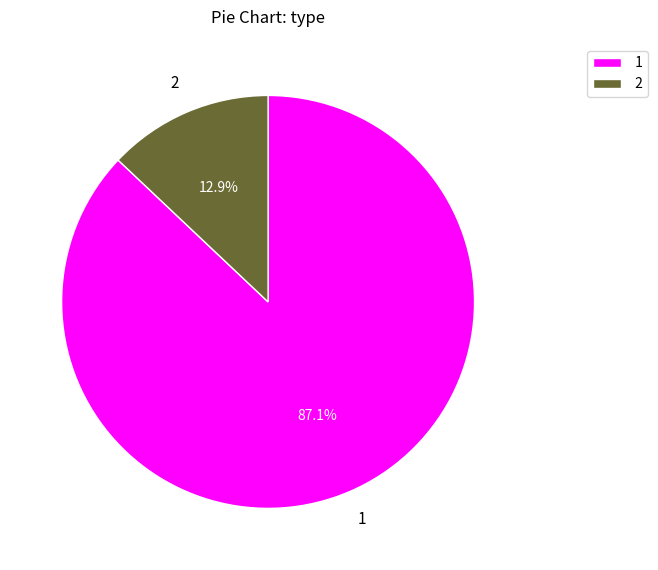

What percentage is the 2 slice, to the nearest percent?

13%